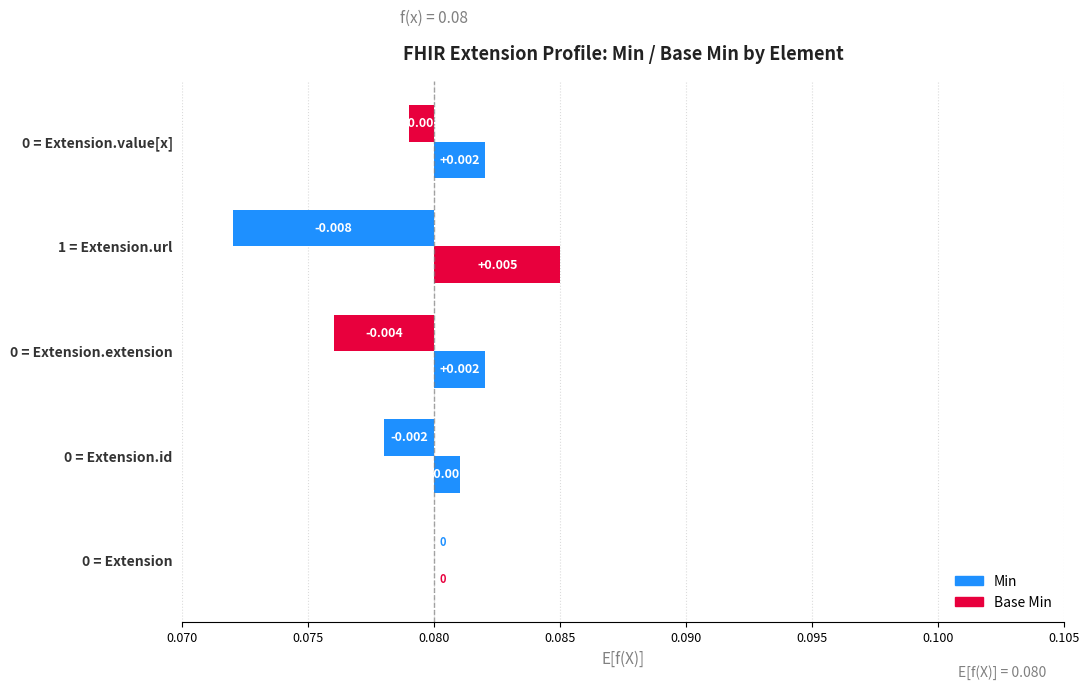

Is it true that Min equals -0.0 at 0 = Extension.id?

True